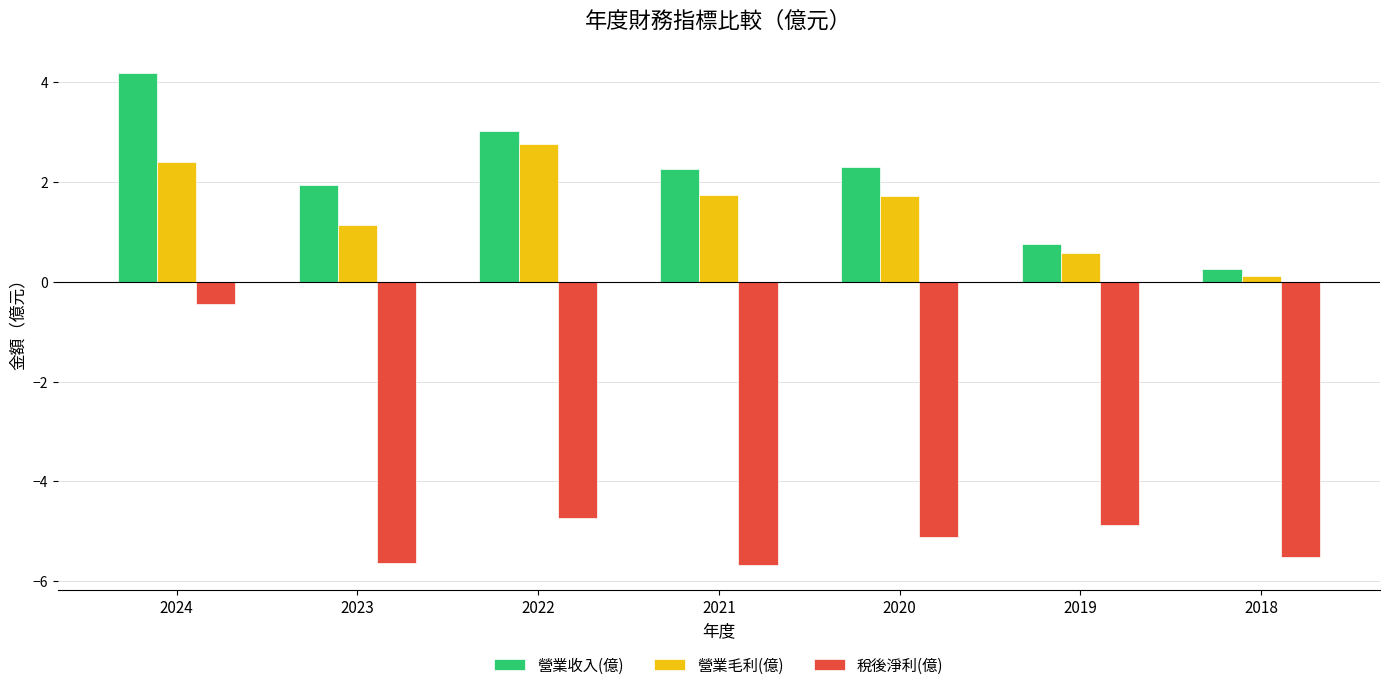

At how many categories does at least one series exceed 1?

5